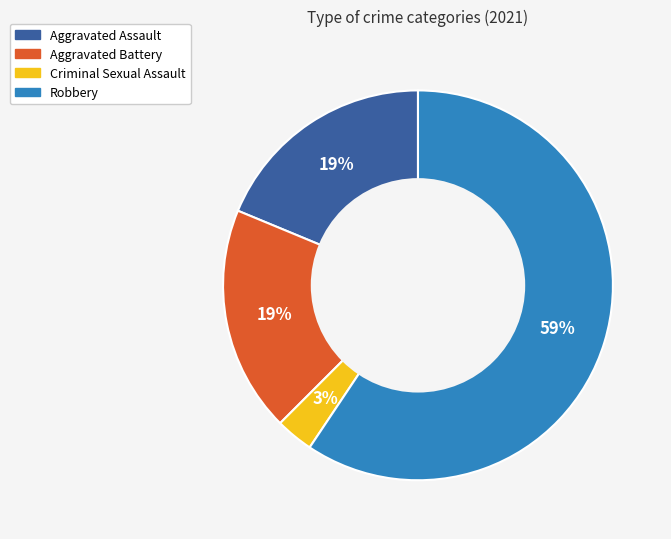

What is the majority slice?

Robbery